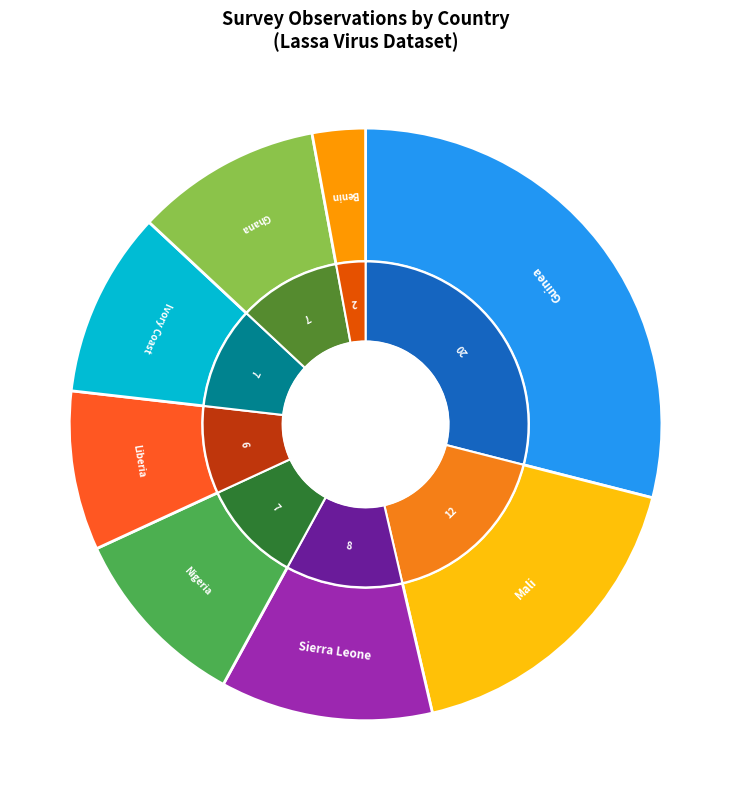

Rank the categories by value from lowest to highest.

Benin, Liberia, Nigeria, Ivory Coast, Ghana, Sierra Leone, Mali, Guinea